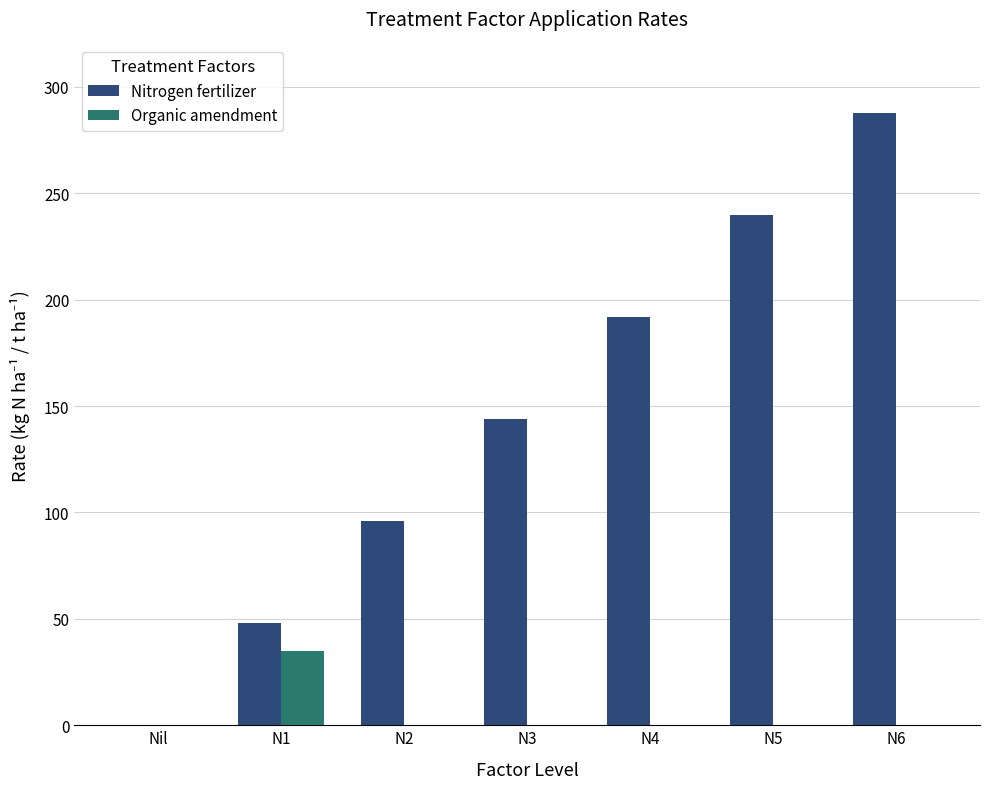

What is the difference between the Nitrogen fertilizer values at Nil and N1?

48